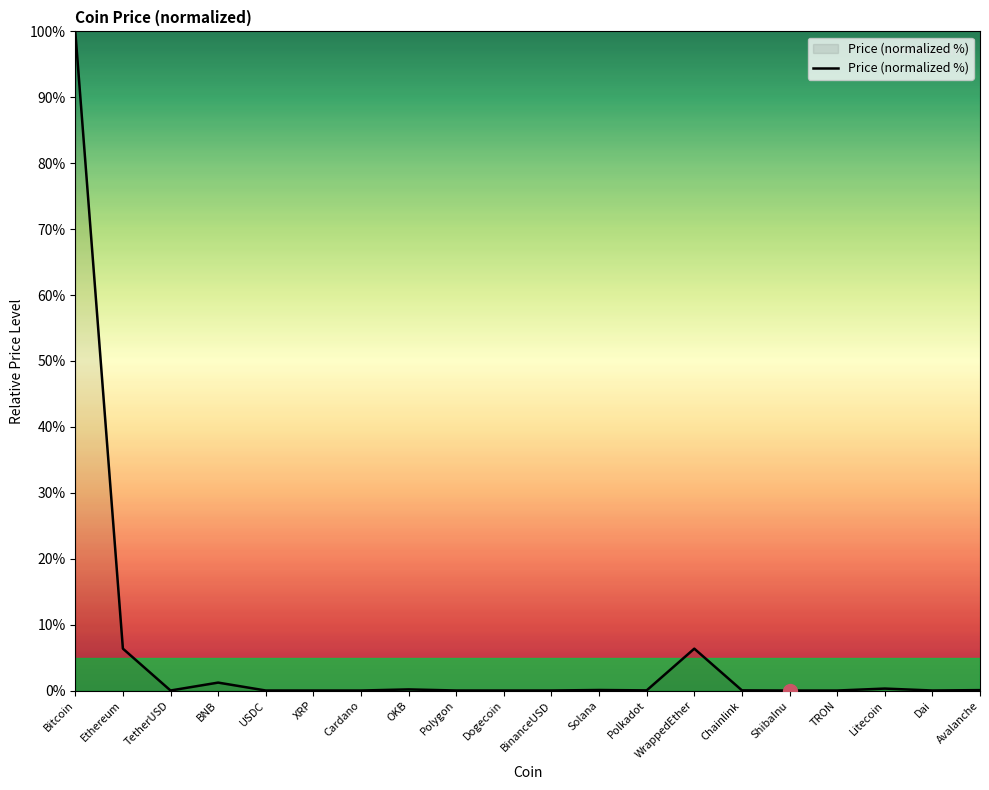

True or false: the data shows 0.0 at Dai.

True